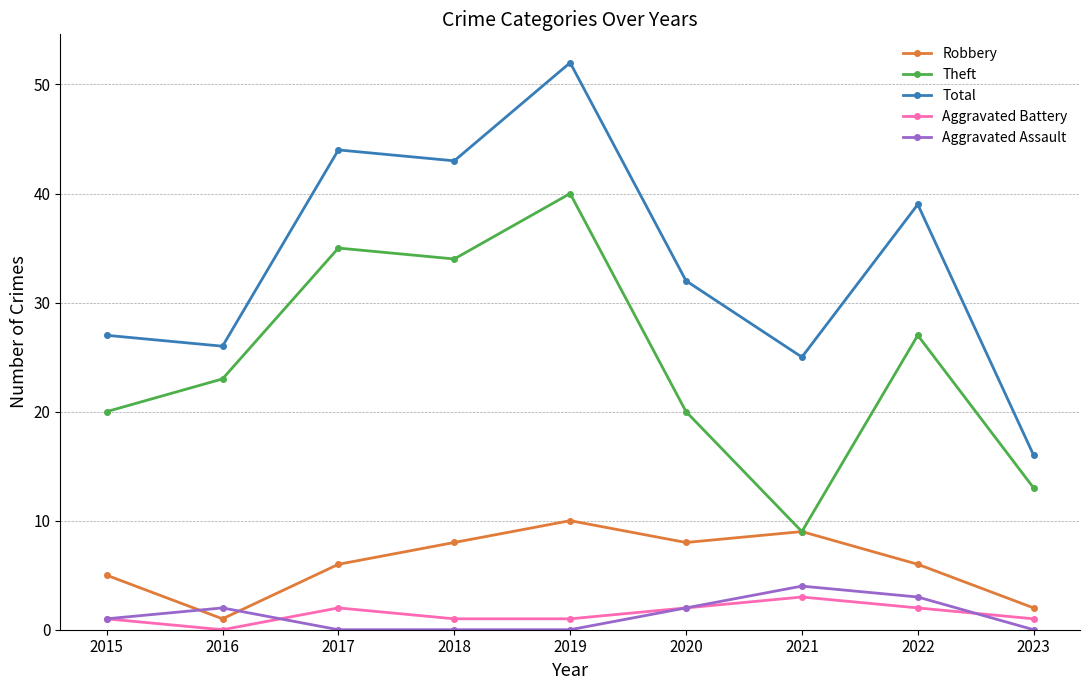

What is the lowest value of the Robbery series?

1